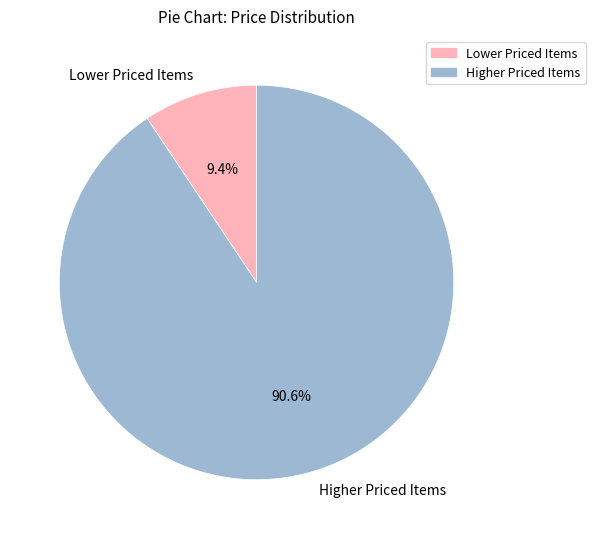

Rank the categories by value from lowest to highest.

Lower Priced Items, Higher Priced Items